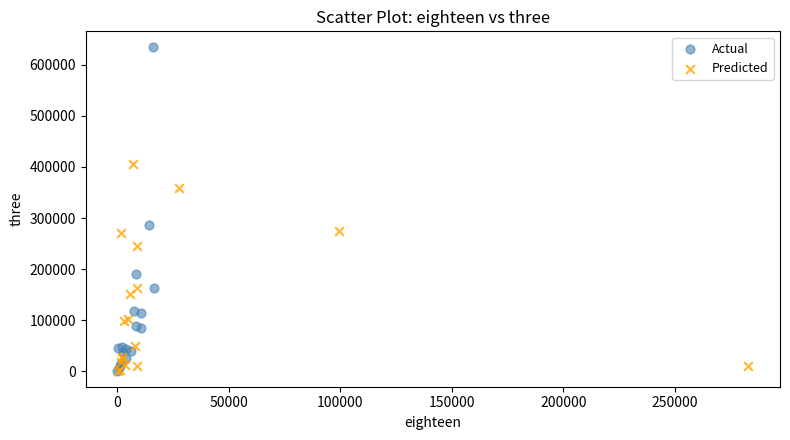

Which series reaches the maximum Y coordinate?

Actual